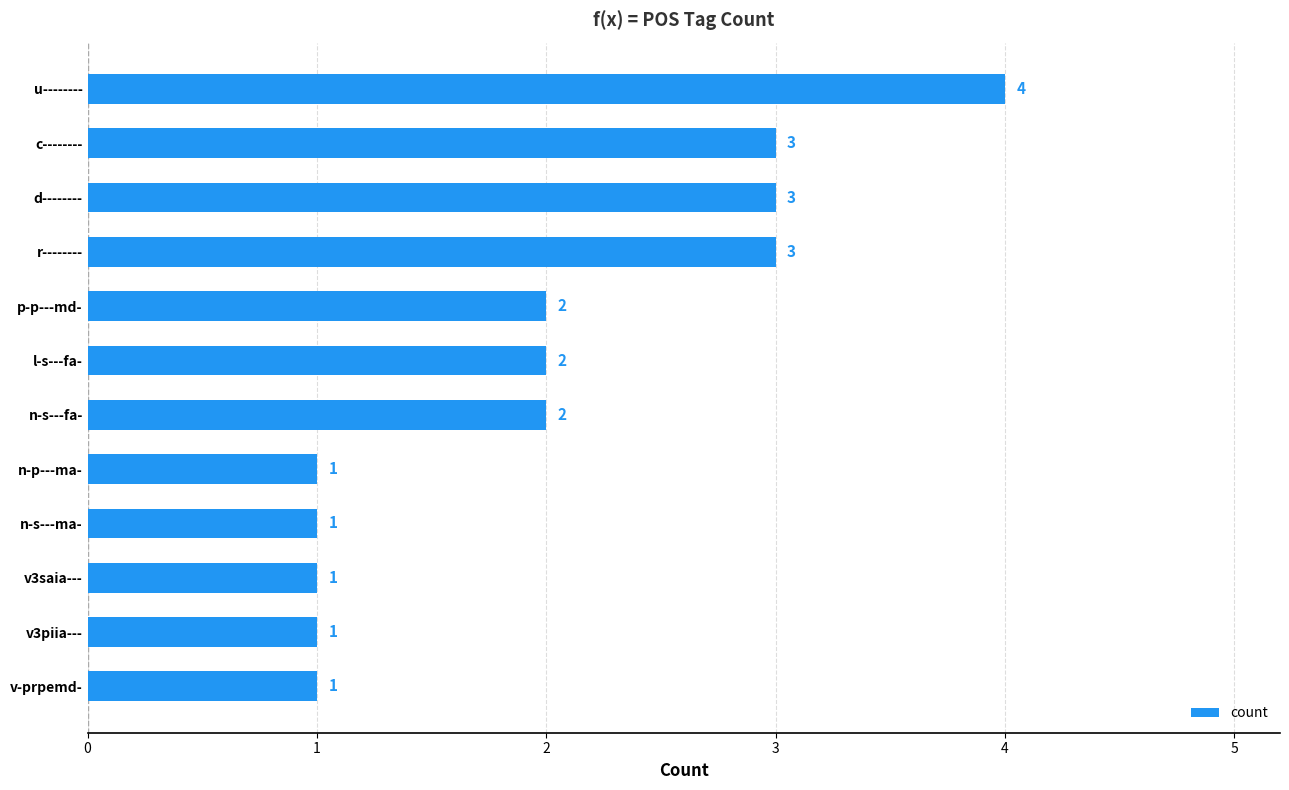

How many data points are less than 2?

5